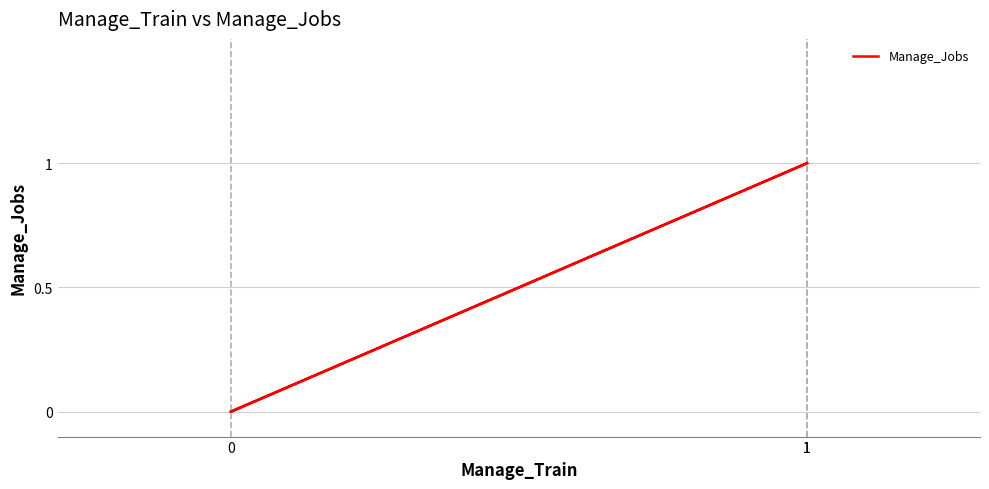

Is it true that the value at 1 is 1?

True